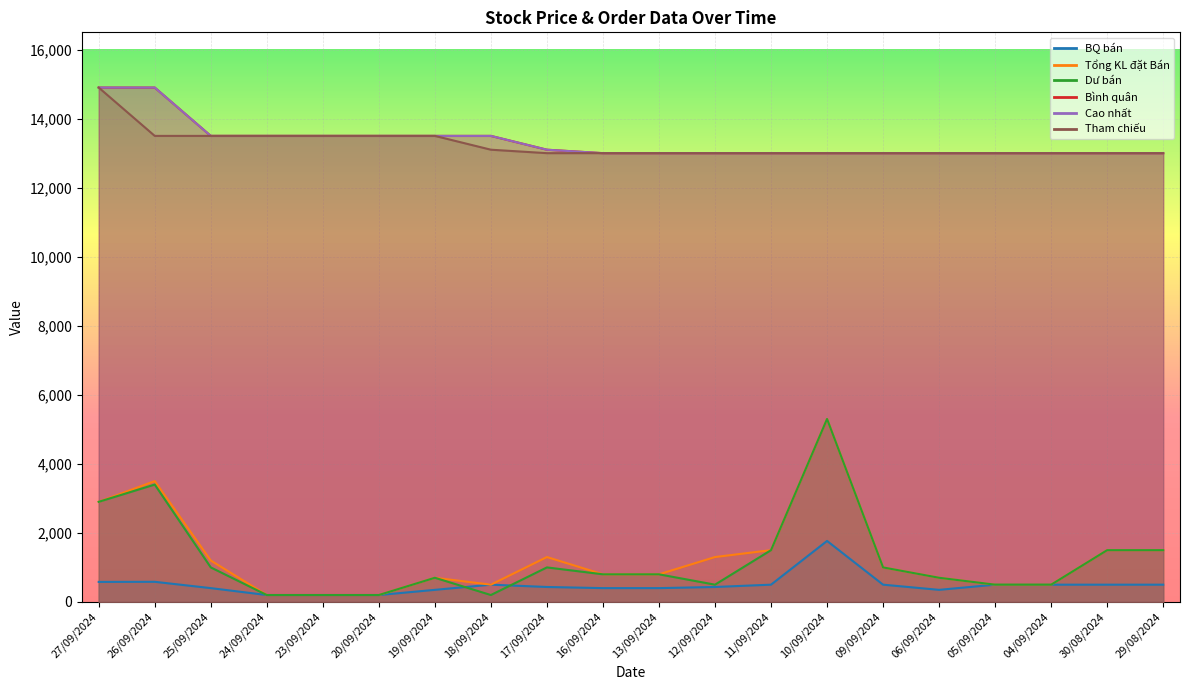

What is the approximate value of Tổng KL đặt Bán at 11/09/2024, to the nearest 10?

1500